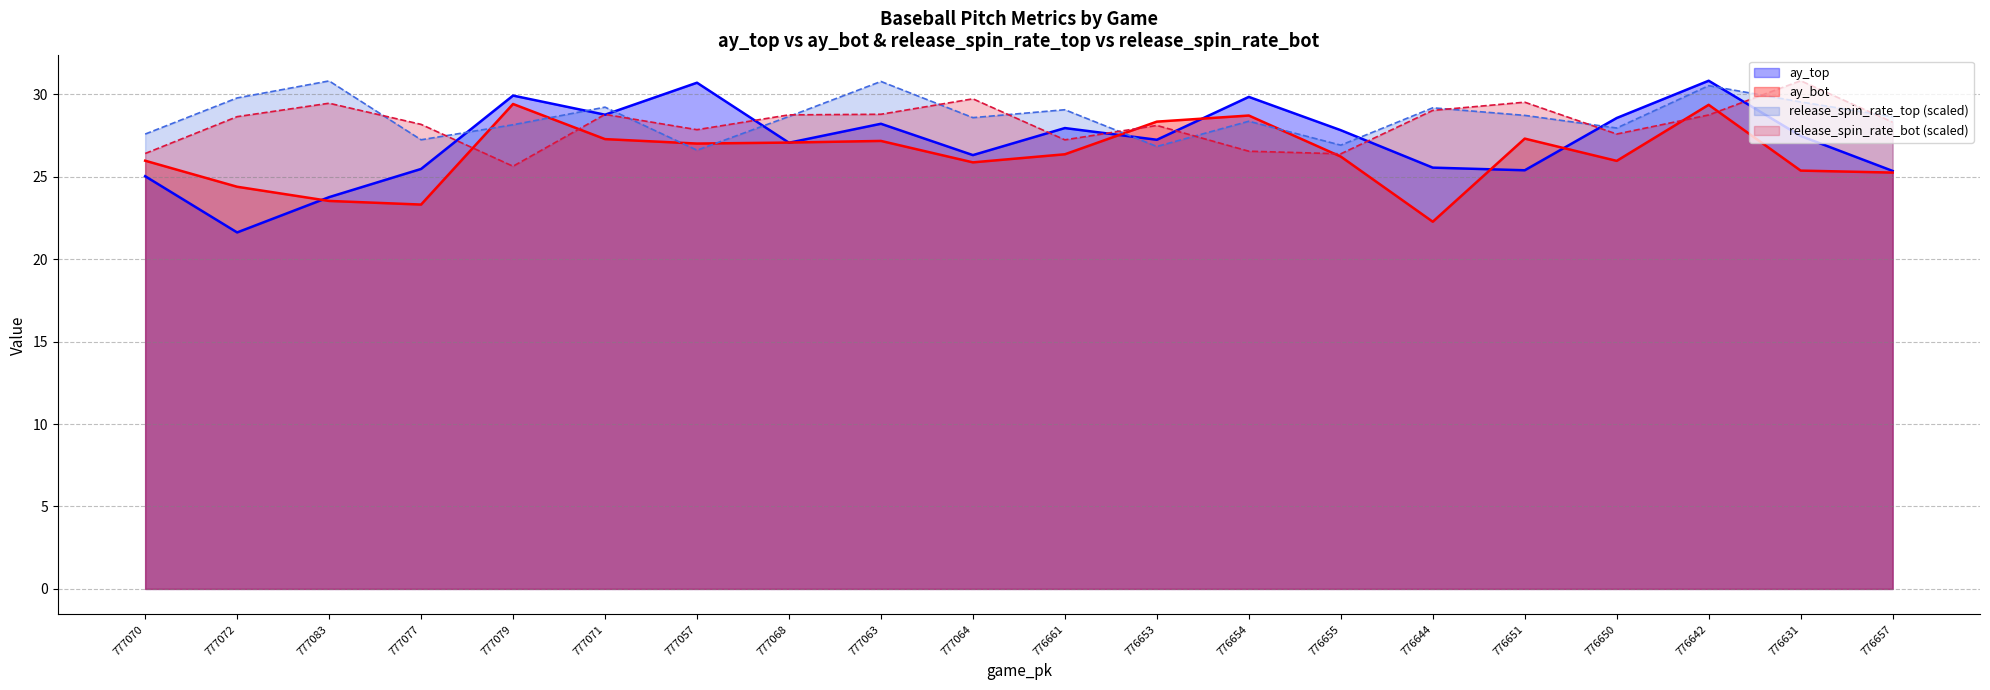

Which series has the largest range (max minus min)?

ay_top